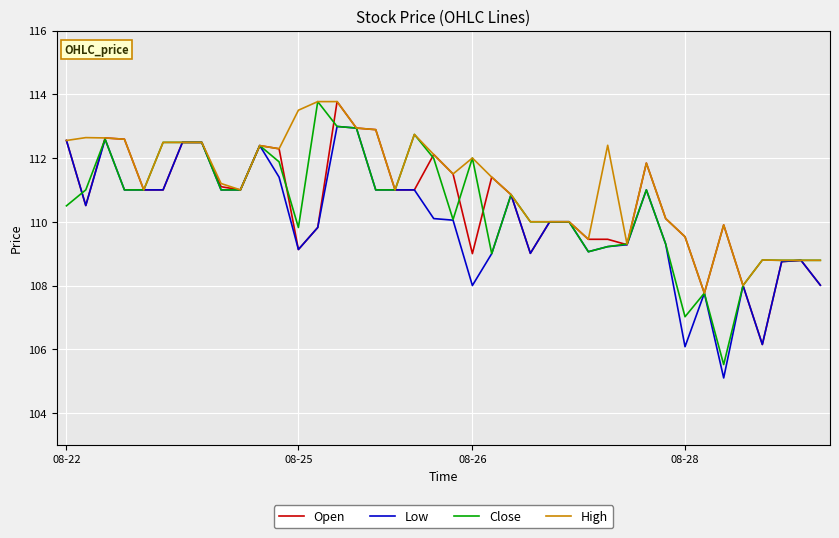

Which series has the largest total across all categories?

High